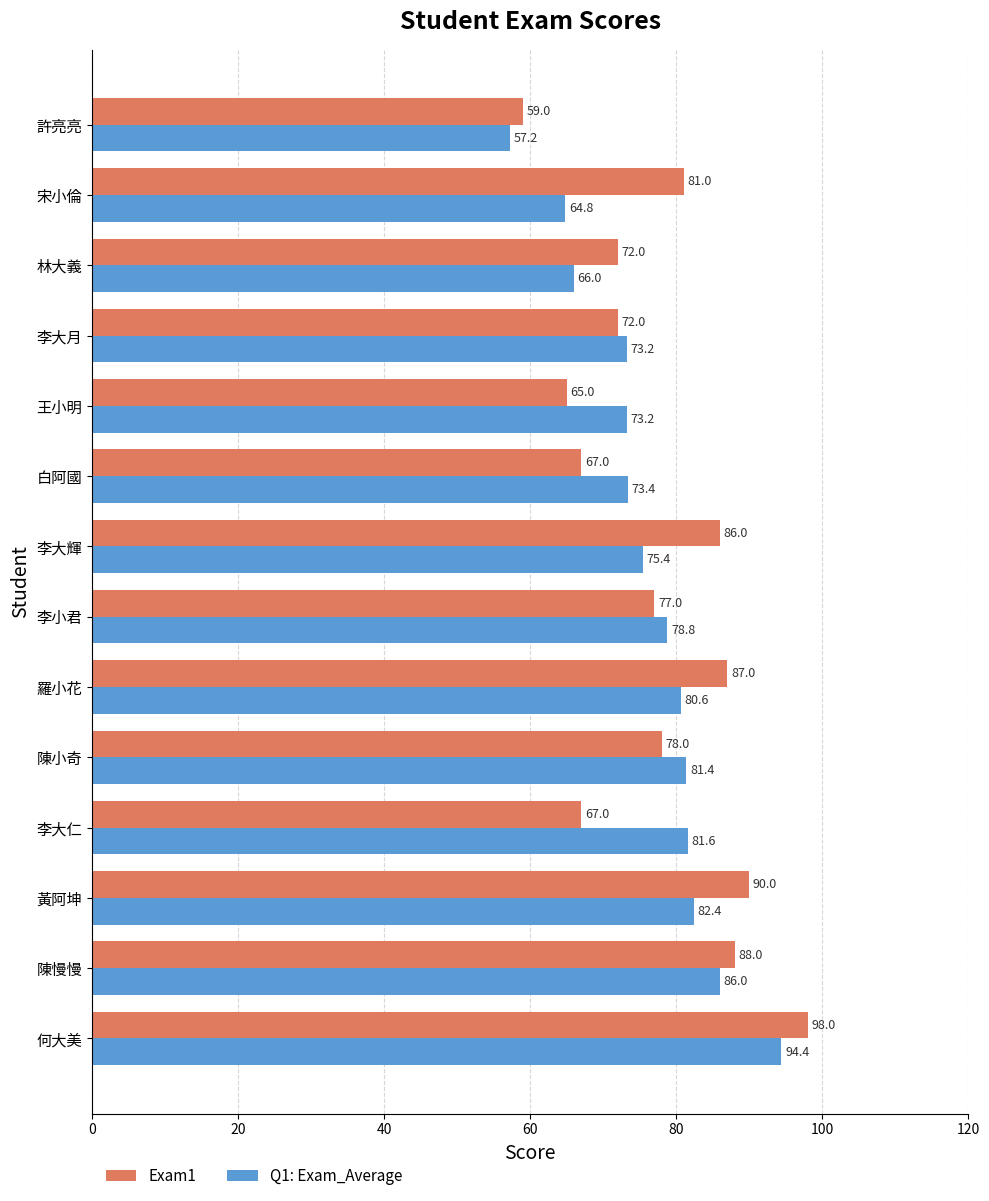

The value of Q1: Exam_Average at 黃阿坤 is 82.4. True or false?

True